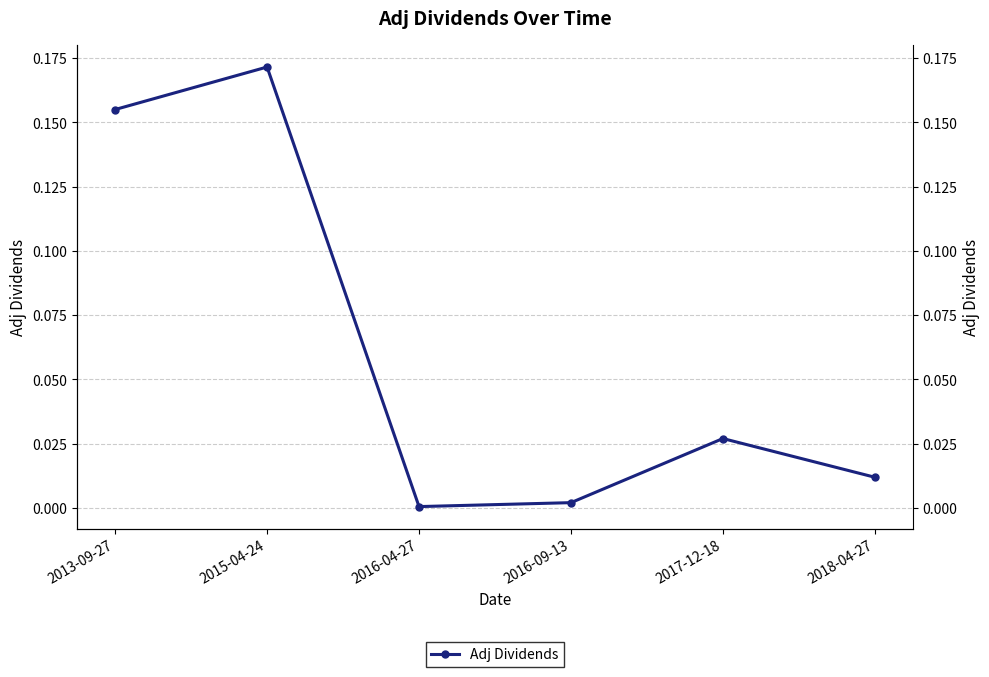

What is the maximum value shown in the chart?

0.2